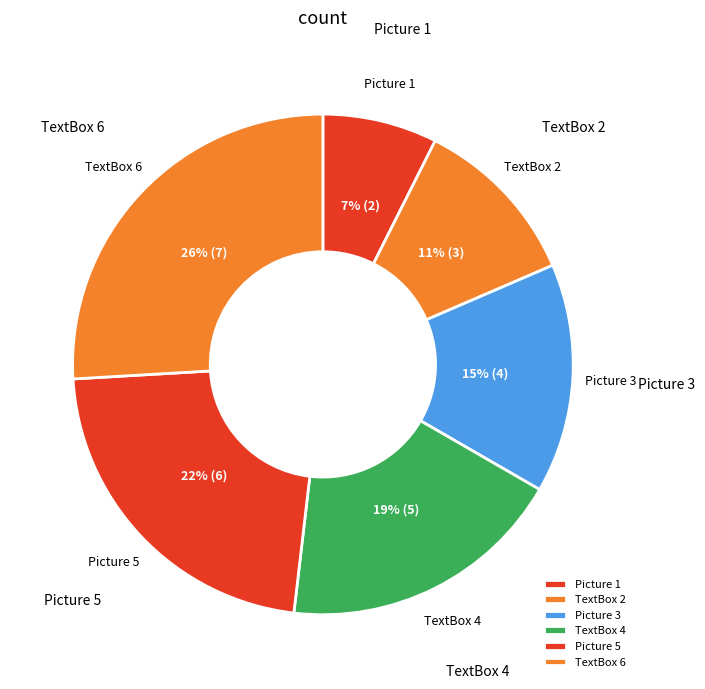

To the nearest percent, what is the average slice percentage?

17%